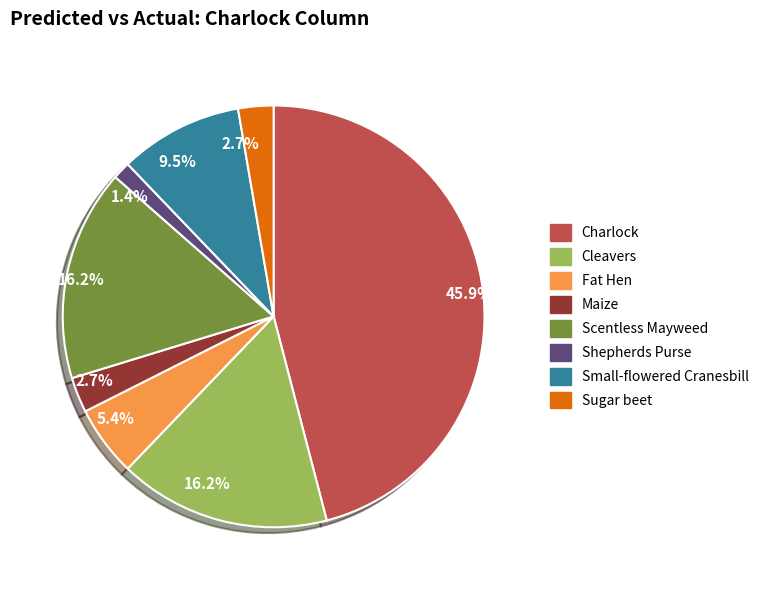

Is there any slice that represents more than half of the pie?

No